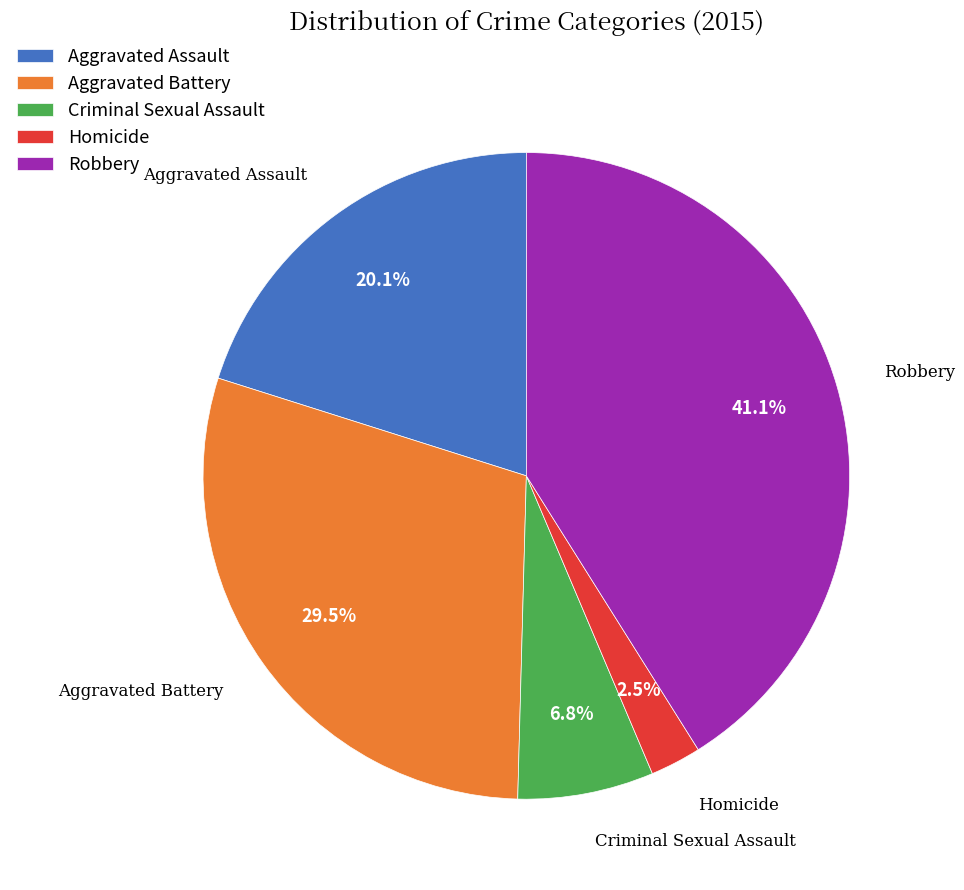

Do Homicide and Criminal Sexual Assault together represent more than half of the pie?

No